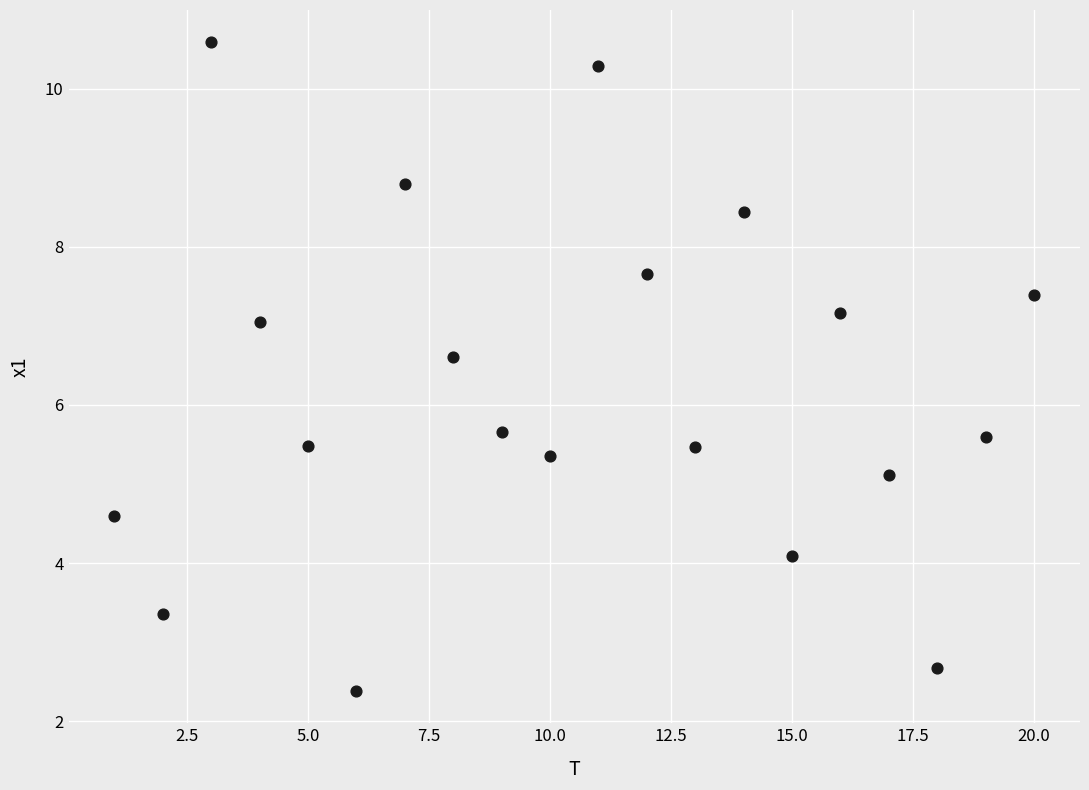

What is the range of Y values (max minus min)?

8.2